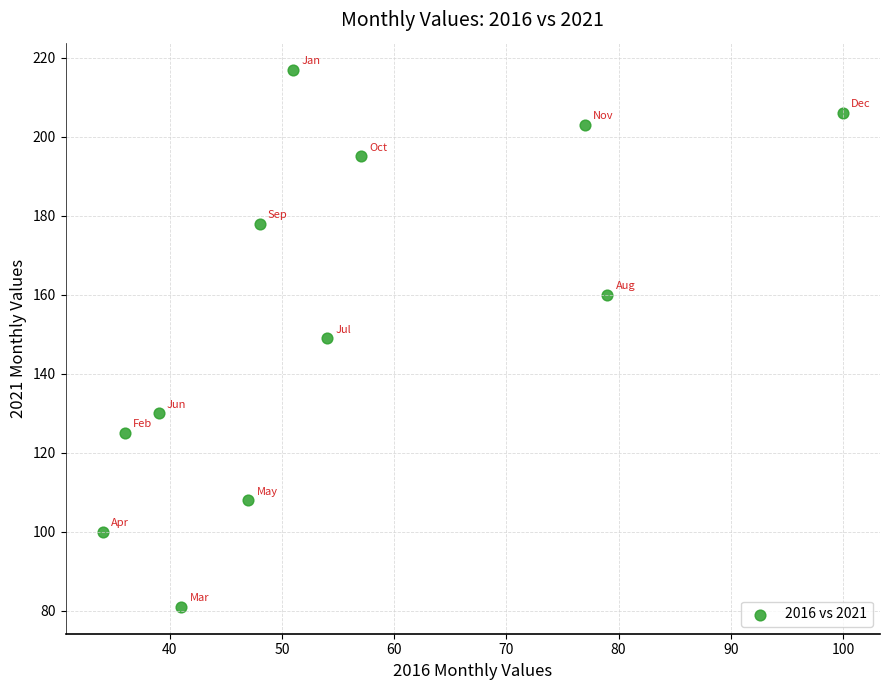

What is the range of X values (max minus min)?

66